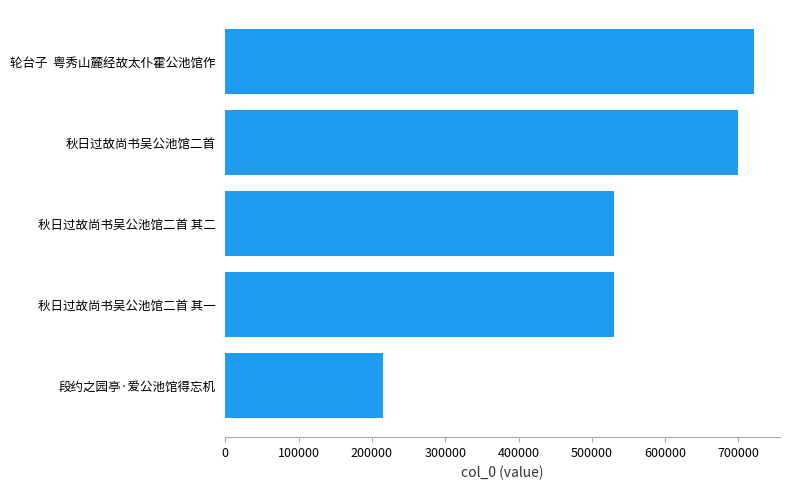

What is the sum of all values?

2694803